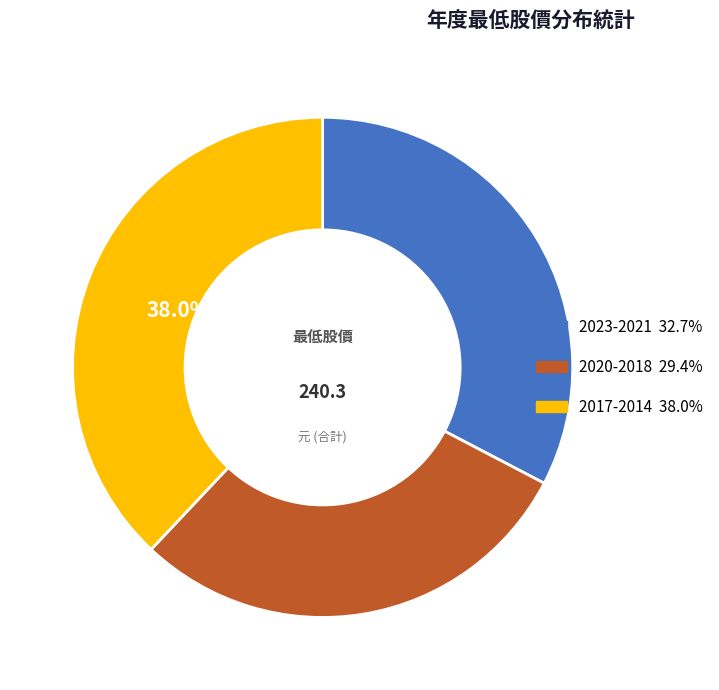

Which slice is the largest?

2017